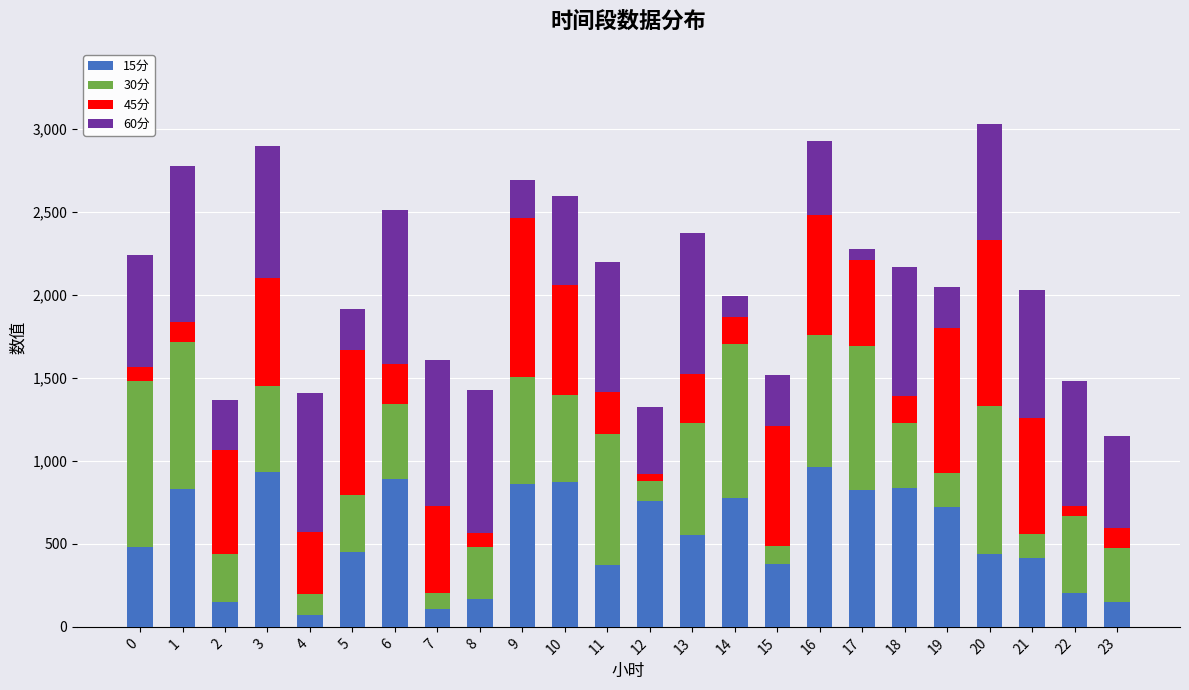

How many data points in 15分 are less than 552?

12